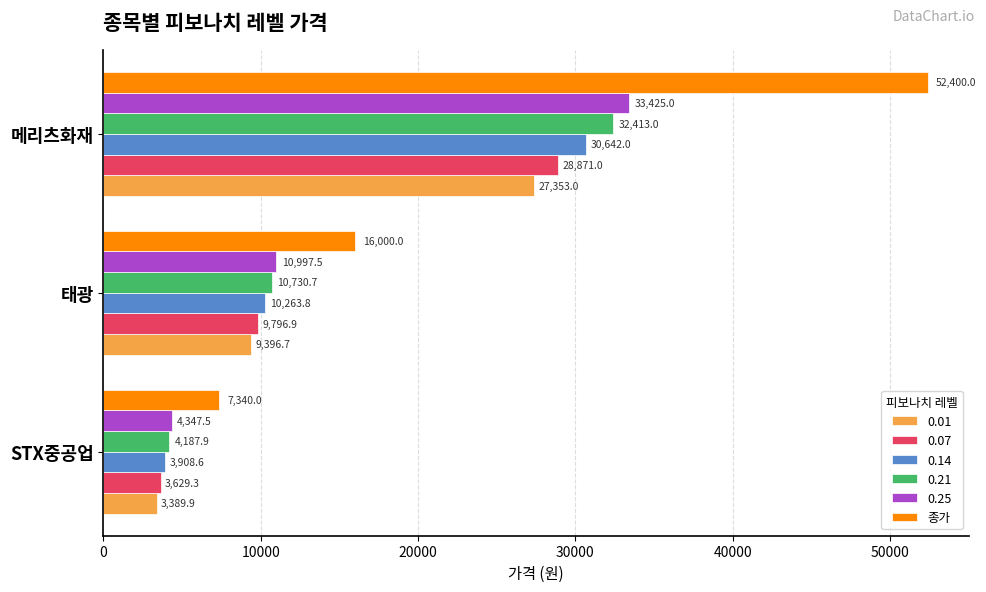

What is the difference between the 0.07 values at 태광 and STX중공업?

6167.6